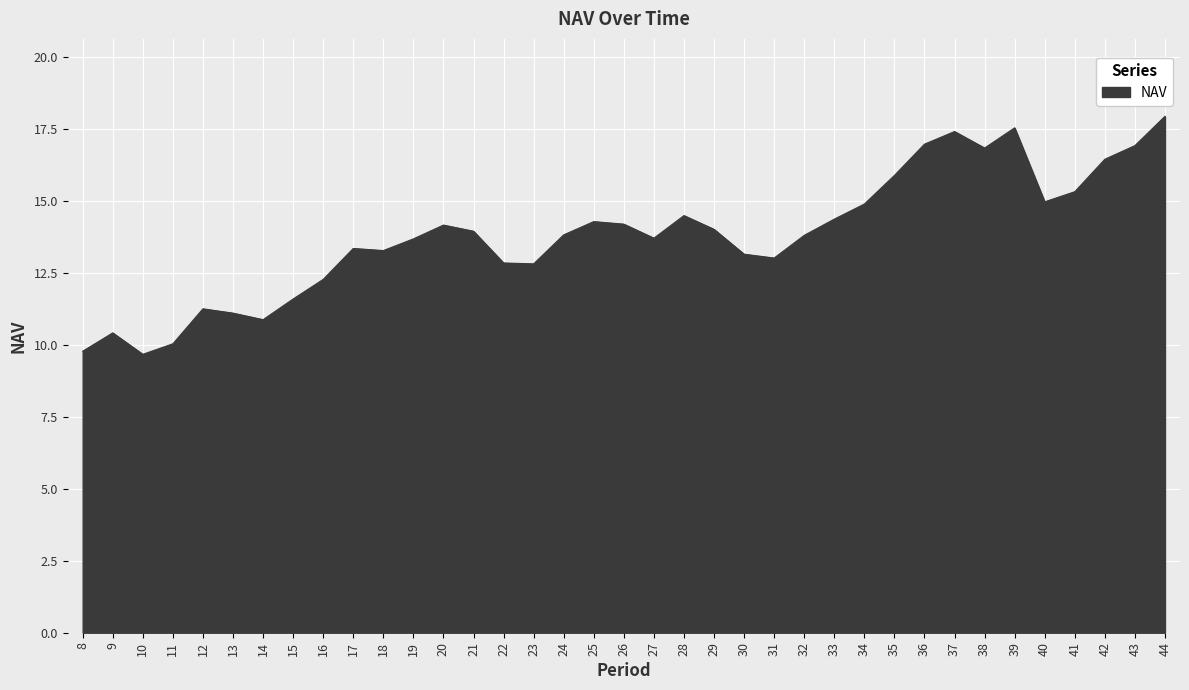

What value does the data have at 21?

13.9